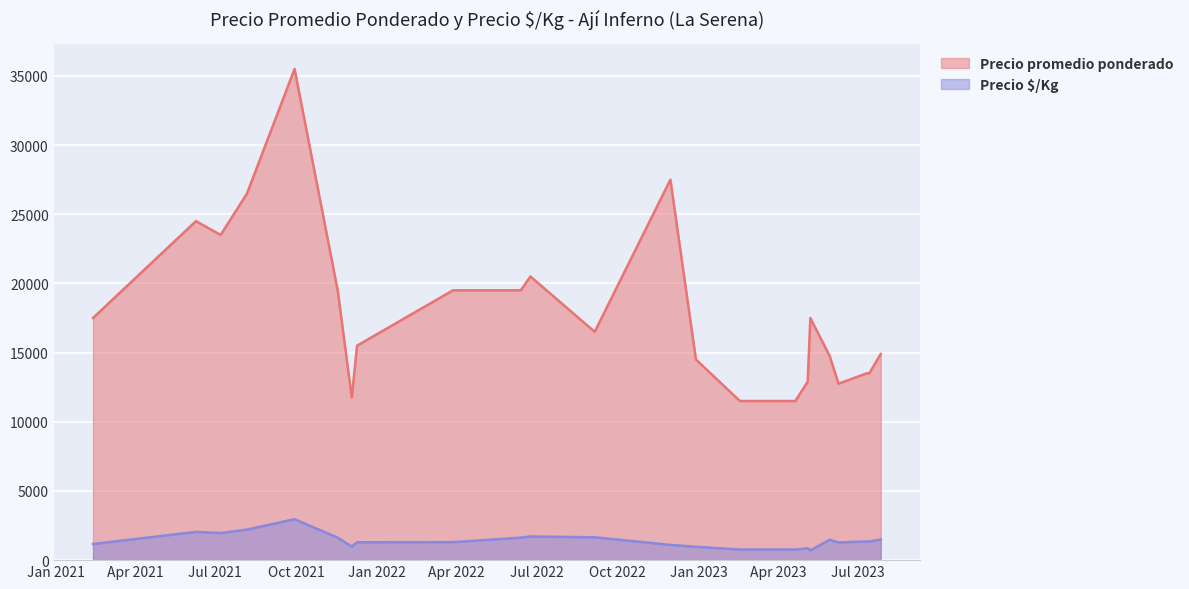

How many values in the Precio promedio ponderado series exceed 16500?

11